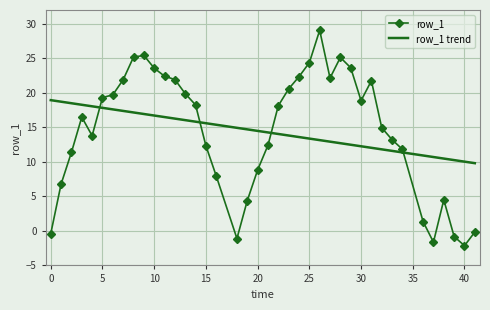

List the series in order of their peak value, lowest first.

row_1 trend, row_1